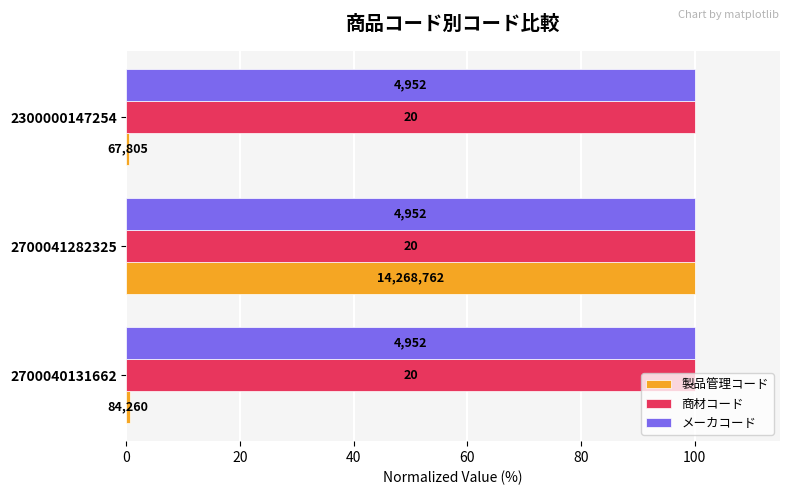

What is the sum of all 製品管理コード values?

101.1